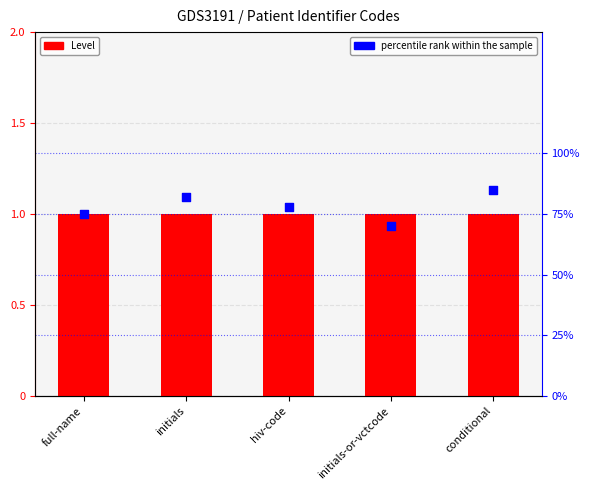

Which series reaches the minimum Y coordinate?

percentile rank within the sample